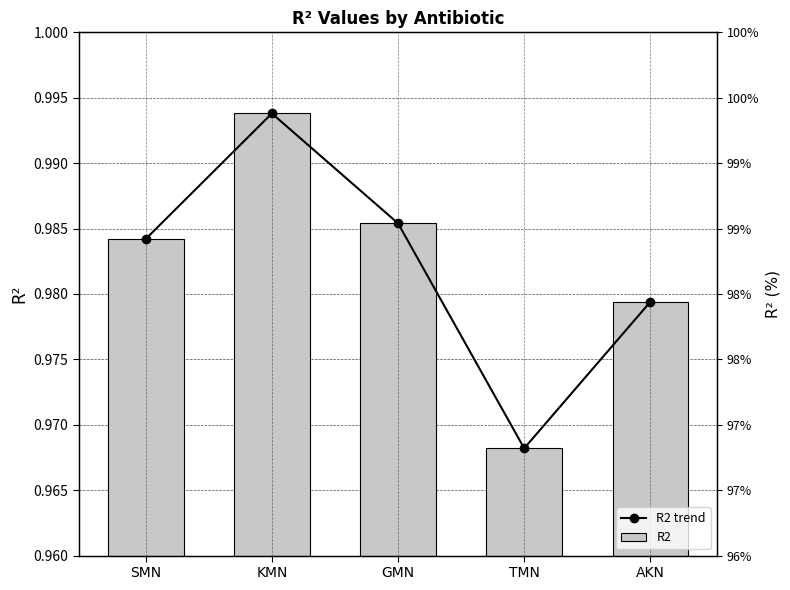

Which series changed the most between GMN and AKN?

R2 trend